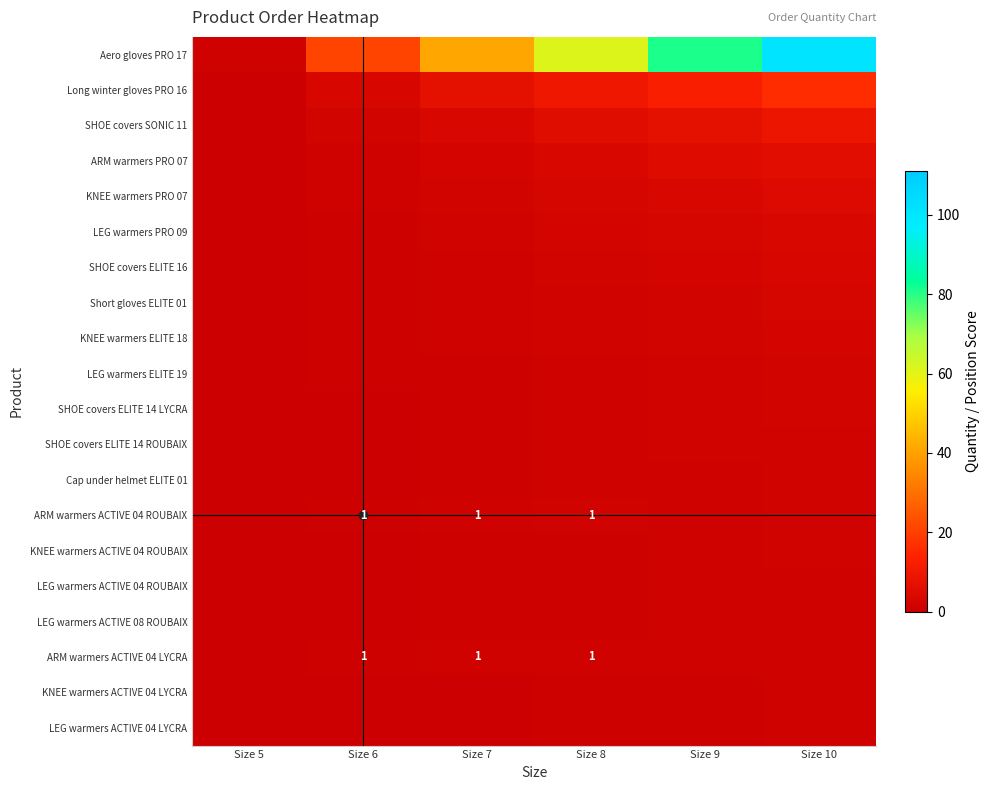

The value of LEG warmers ACTIVE 08 ROUBAIX at Size 9 is 0.3. True or false?

False